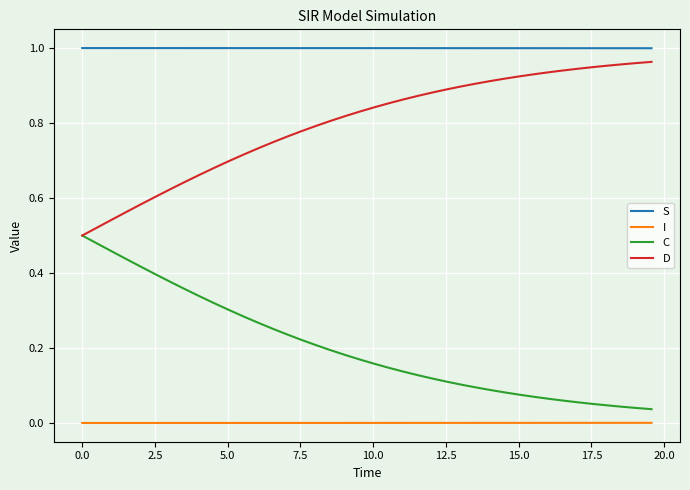

True or false: S and I intersect in this chart.

False